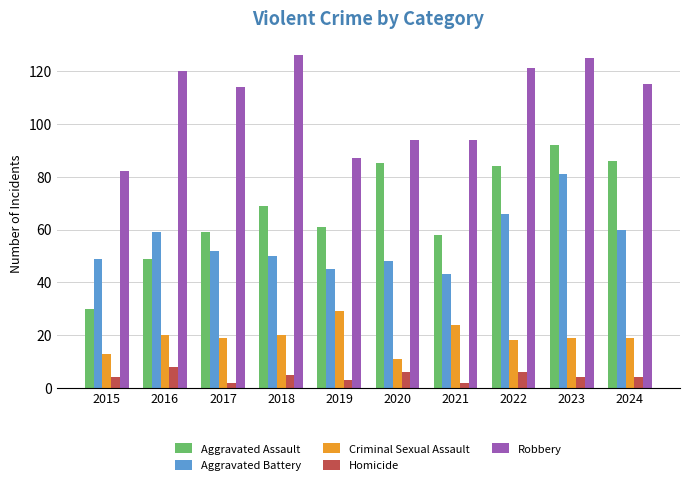

What is the value of the Aggravated Battery bar at the 9th from the left?

81